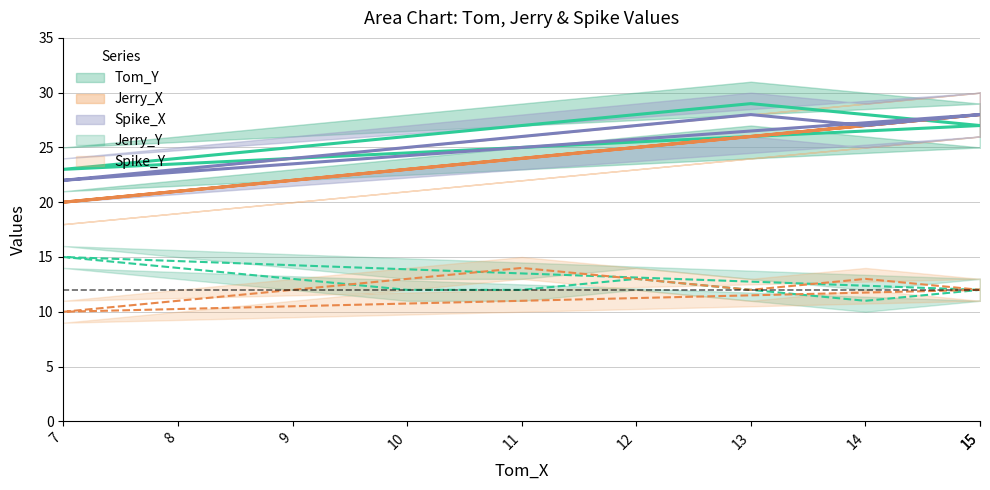

What are all the series names shown in the legend?

Tom_Y, Jerry_X, Spike_X, Jerry_Y, Spike_Y